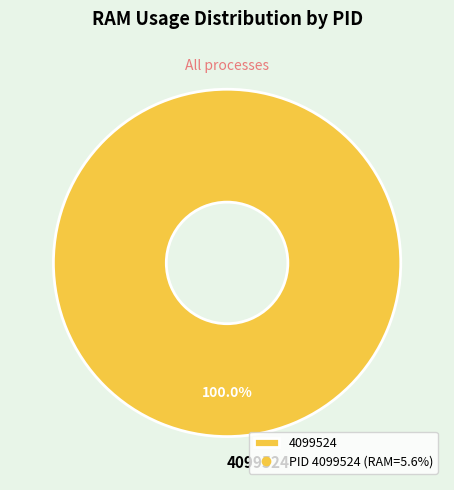

Rank the categories by value from highest to lowest.

4099524